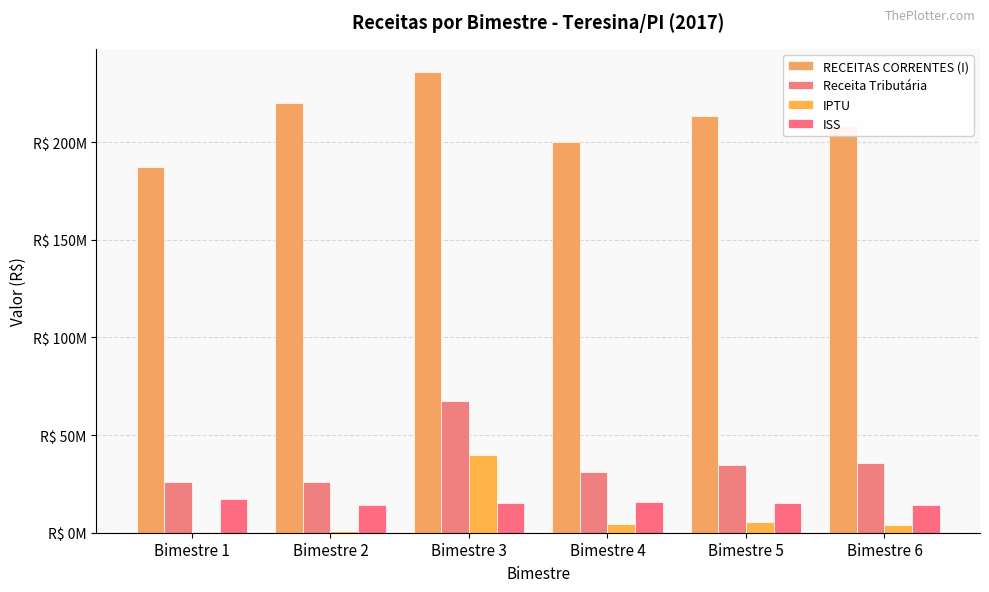

What are all the series names shown in the legend?

RECEITAS CORRENTES (I), Receita Tributária, IPTU, ISS